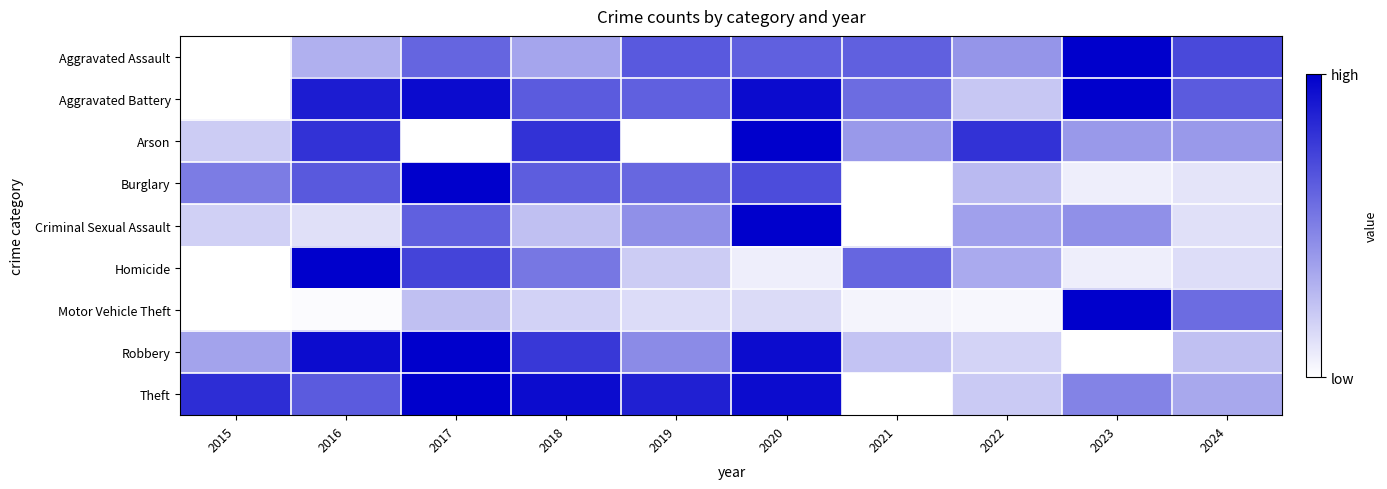

At how many categories does at least one series exceed 0?

10